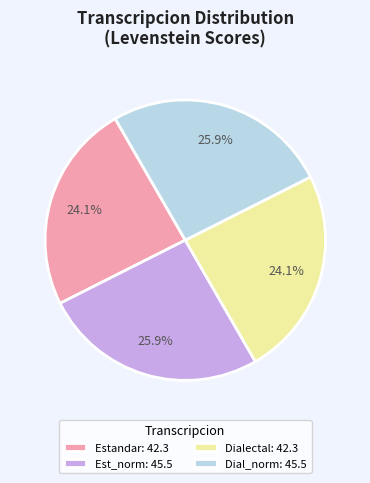

What is the total percentage of Dialectal: 42.3 and Estandar: 42.3?

48.2%